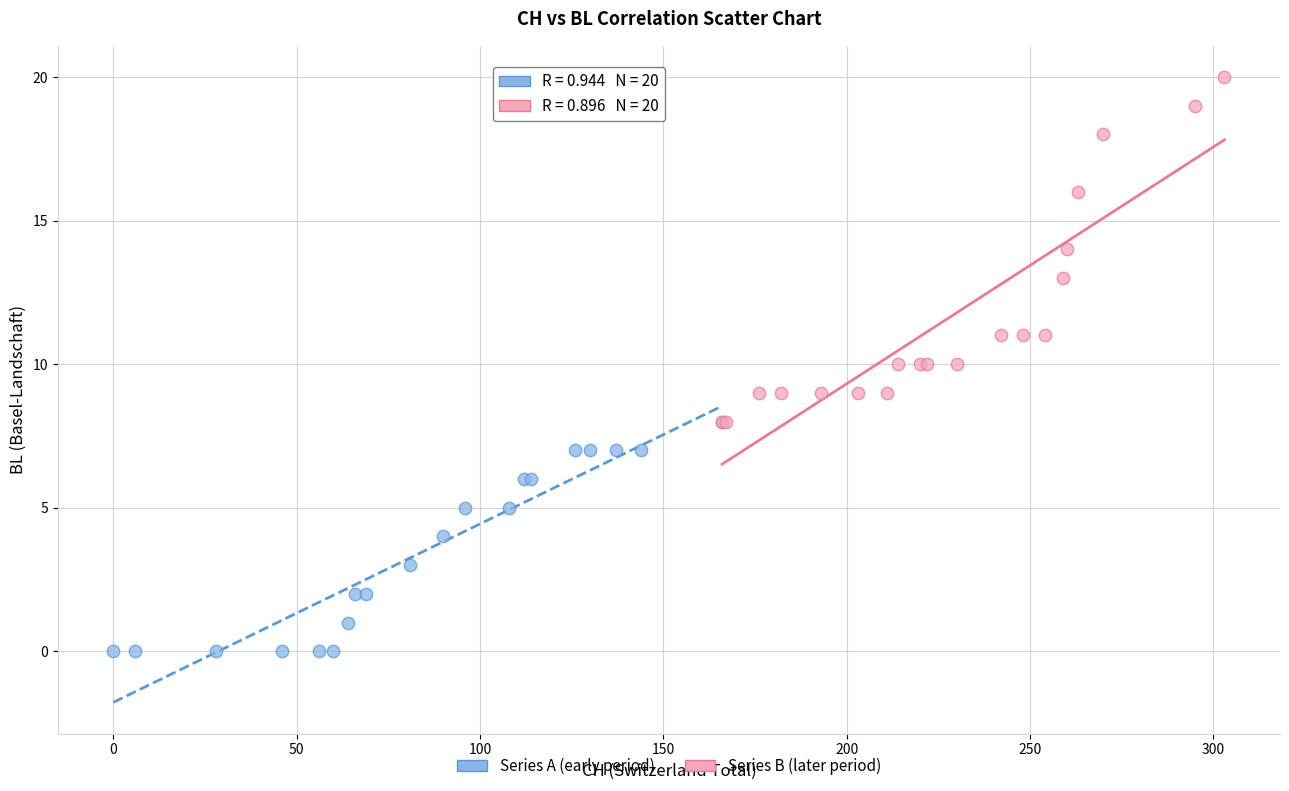

Which series reaches the minimum Y coordinate?

Series A (early period)